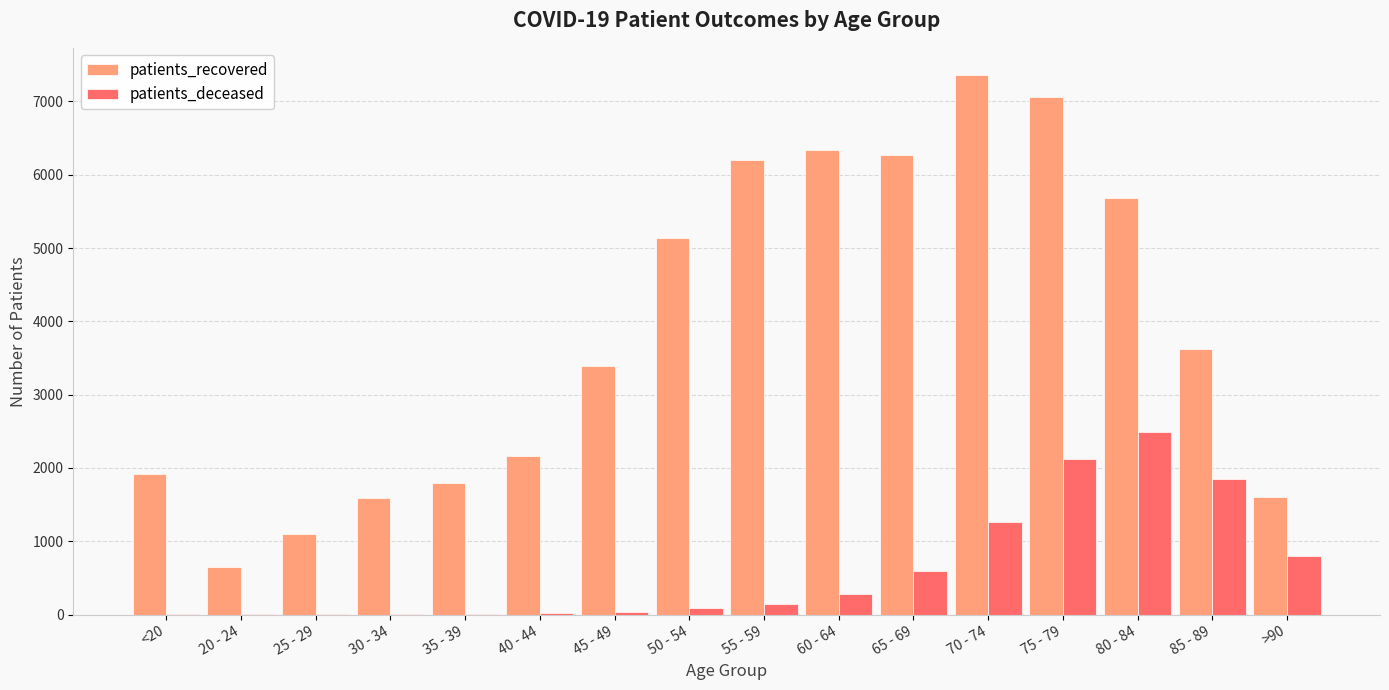

Is it true that patients_recovered equals 3388 at <20?

False